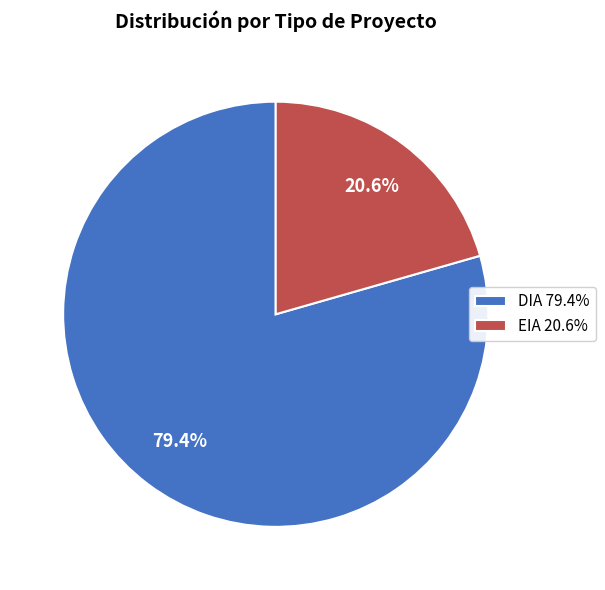

Rank the categories by value from highest to lowest.

DIA, EIA